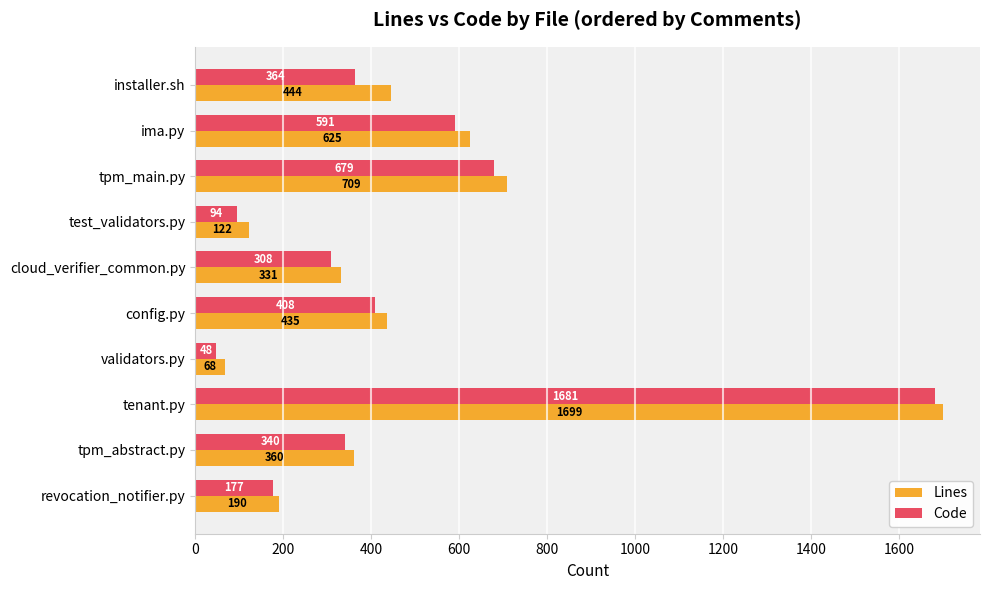

Which series has the largest total across all categories?

Lines